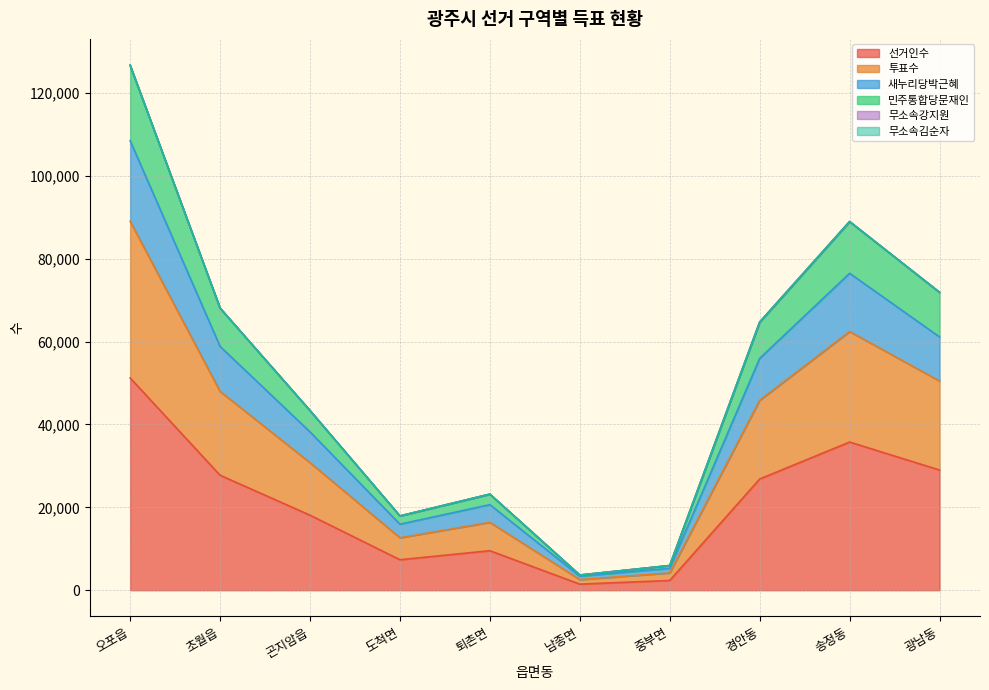

What is the maximum value for 선거인수?

51219